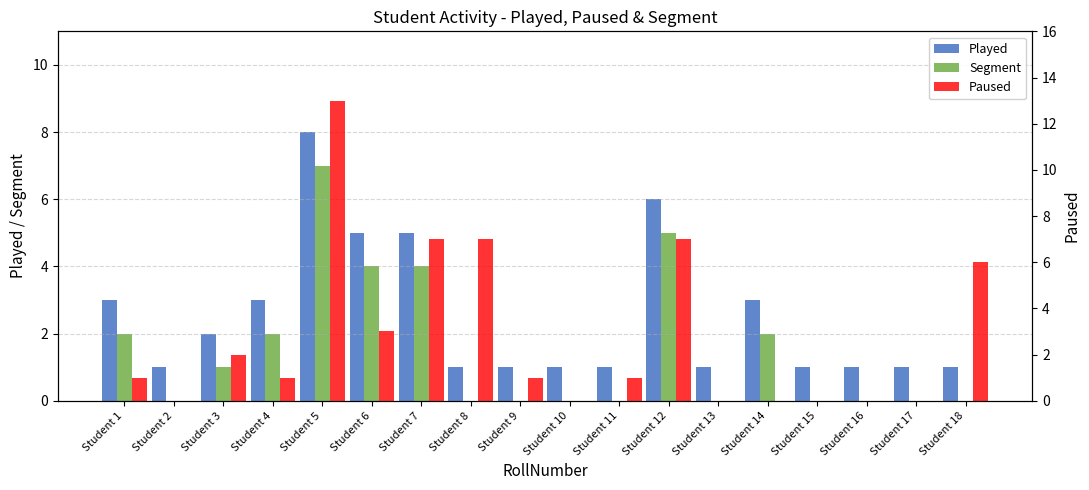

What is the difference between the Segment values at Student 5 and Student 9?

7